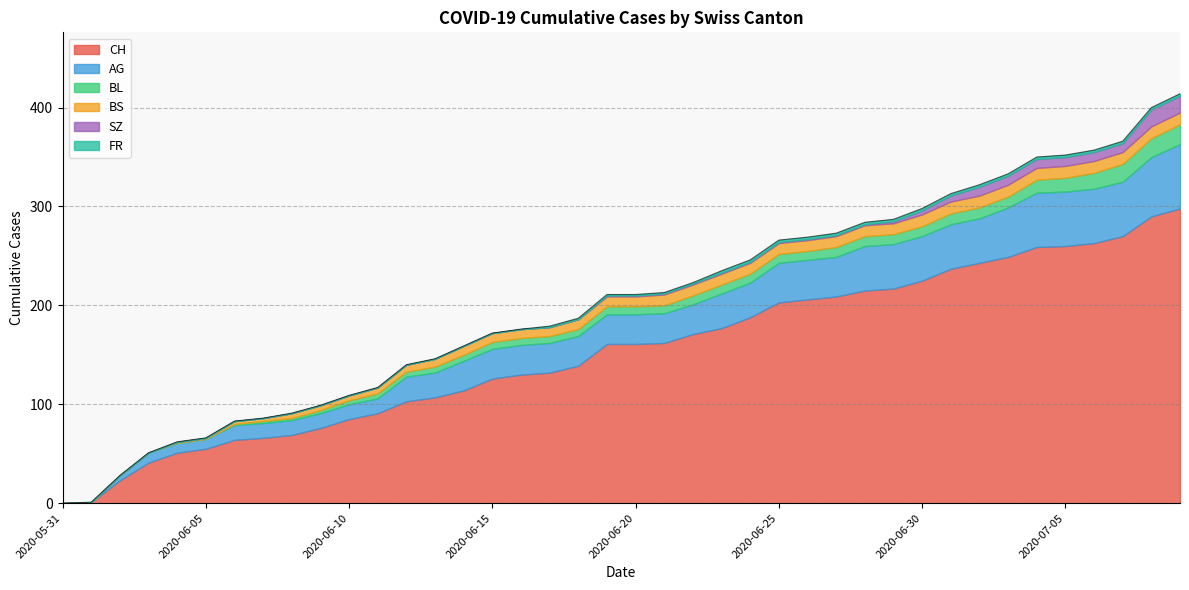

The value of SZ at 2020-06-16 is 0. True or false?

True